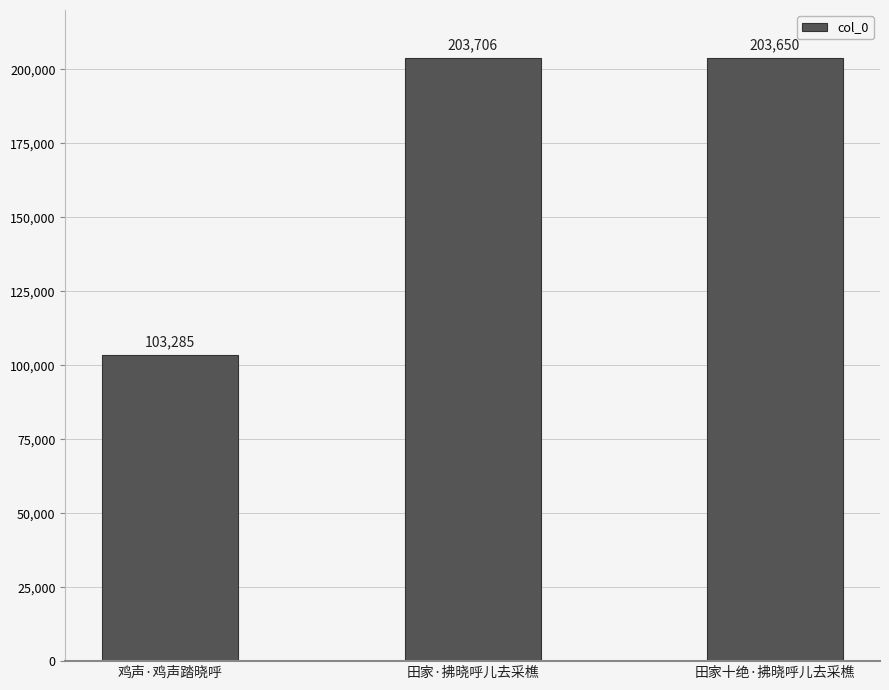

At which category does the chart reach its peak across all series?

田家·拂晓呼儿去采樵